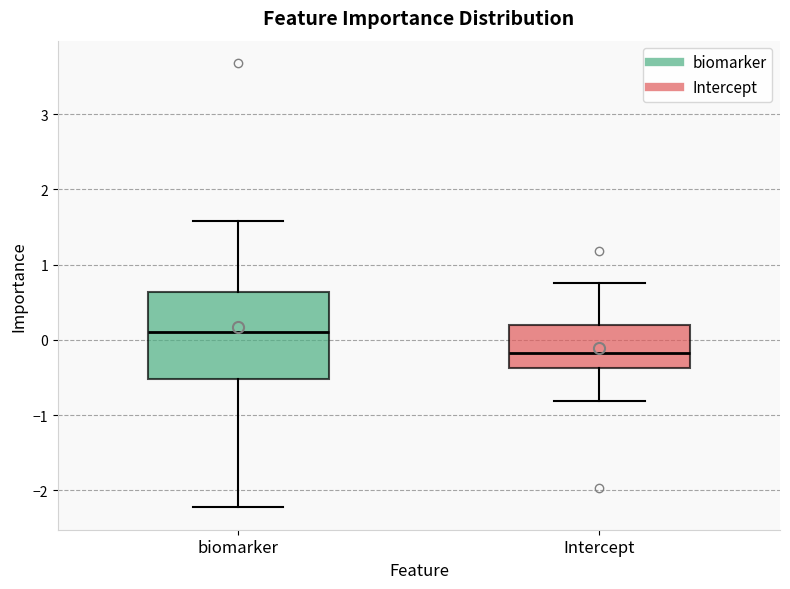

Reading left to right, transcribe this box plot: for each box, give where its median line is, the range the box spans, and where its two whiskers end, as read against the y-axis. The values are not printed on the chart, so give them approximately, as read against the axis.

biomarker: median 0.1, box -0.5 to 0.6, whiskers -2.2 to 1.6
Intercept: median -0.2, box -0.4 to 0.2, whiskers -0.8 to 0.8